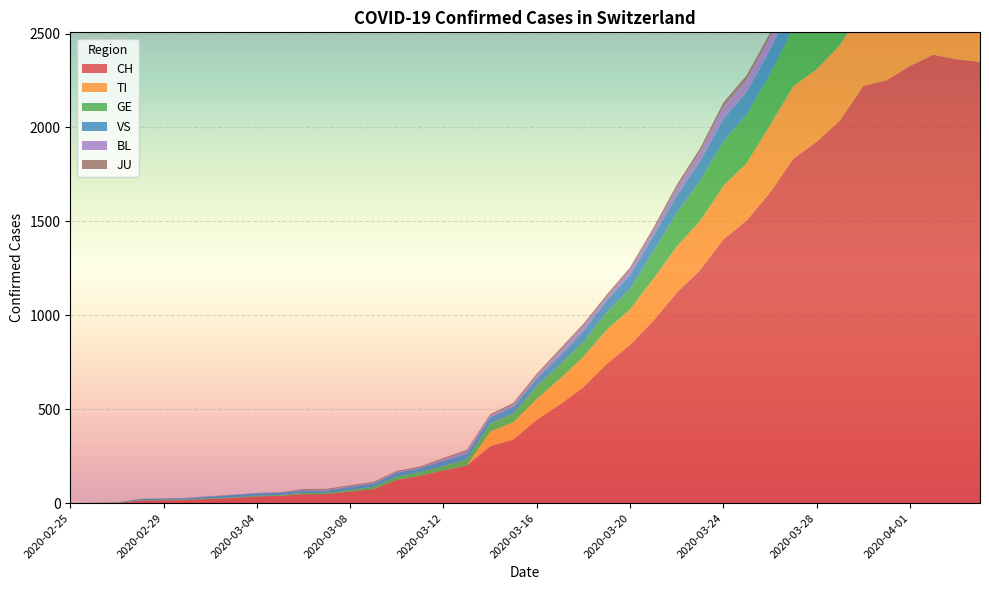

Reading right to left, transcribe all the data shown in this chart.

CH: 2349	2363	2387	2328	2251	2222	2038	1924	1834	1654	1505	1404	1241	1120	971	842	741	617	526	443	339	303	200	174	145	123	74	61	48	47	39	35	27	22	16	15	13	2	1	0
TI: 363	370	374	396	401	415	402	385	386	358	306	285	261	246	224	190	182	163	137	112	92	77	0	0	0	0	0	0	0	0	0	0	0	0	0	0	0	0	0	0
GE: 421	424	424	406	405	382	365	339	313	272	258	238	214	179	145	109	92	78	75	66	46	43	33	23	20	18	13	9	7	7	5	4	4	3	3	3	2	1	1	0
VS: 150	147	147	147	153	154	153	143	138	129	119	118	104	92	83	73	64	59	47	42	36	34	30	28	21	20	17	16	12	12	11	13	12	10	7	6	6	0	0	0
BL: 73	82	81	86	88	86	99	75	79	68	68	66	51	40	30	27	19	27	26	17	12	8	12	9	3	5	4	4	4	4	1	1	1	1	1	1	0	0	0	0
JU: 27	28	29	29	29	28	28	27	25	22	23	22	18	18	13	14	12	11	11	9	9	8	8	6	6	5	5	5	5	5	2	1	1	1	1	1	1	1	0	0